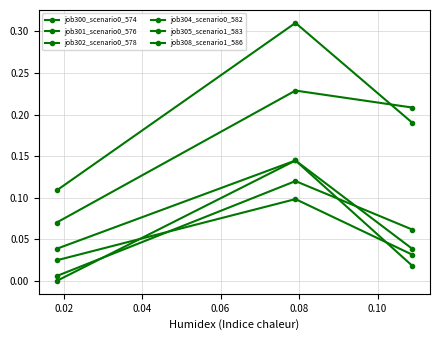

Does the chart display data point markers on the line(s)?

Yes